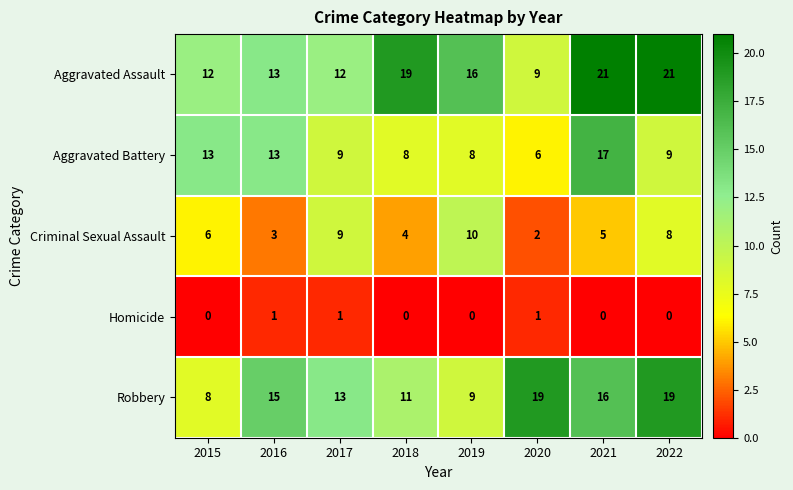

What is the difference between the Aggravated Assault values at 2016 and 2022?

8